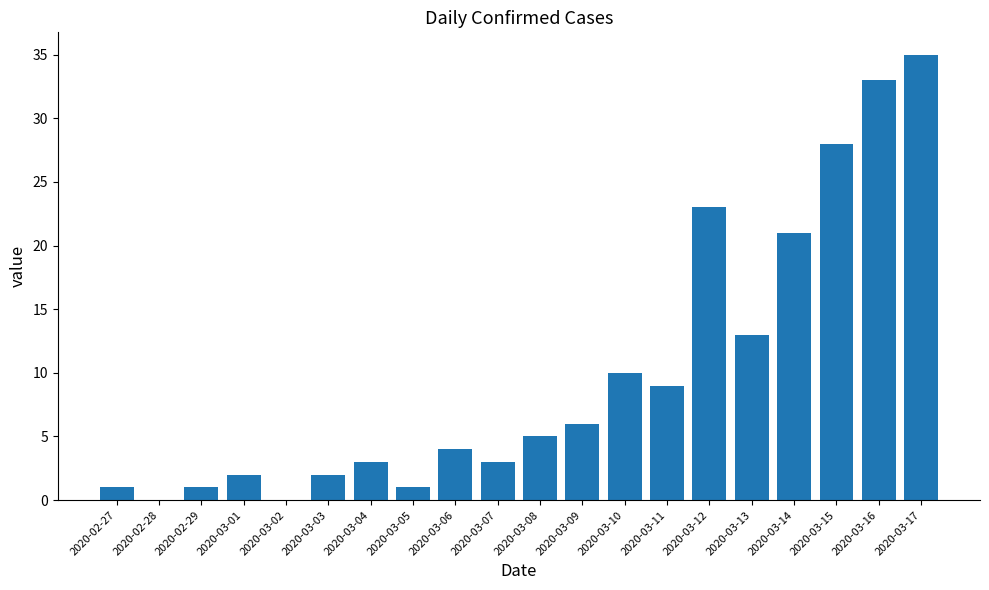

What is the change in value from 2020-03-13 to 2020-03-15?

+15